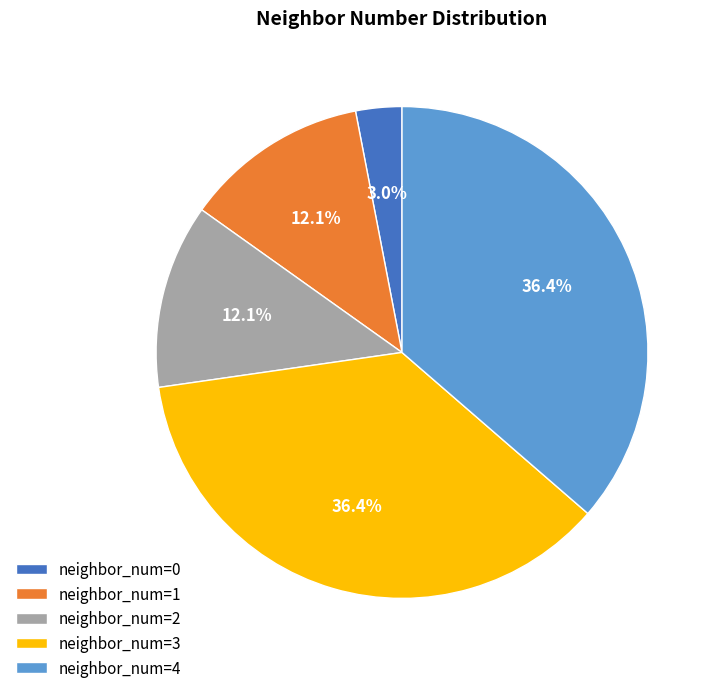

To the nearest percent, what is the average slice percentage?

20%